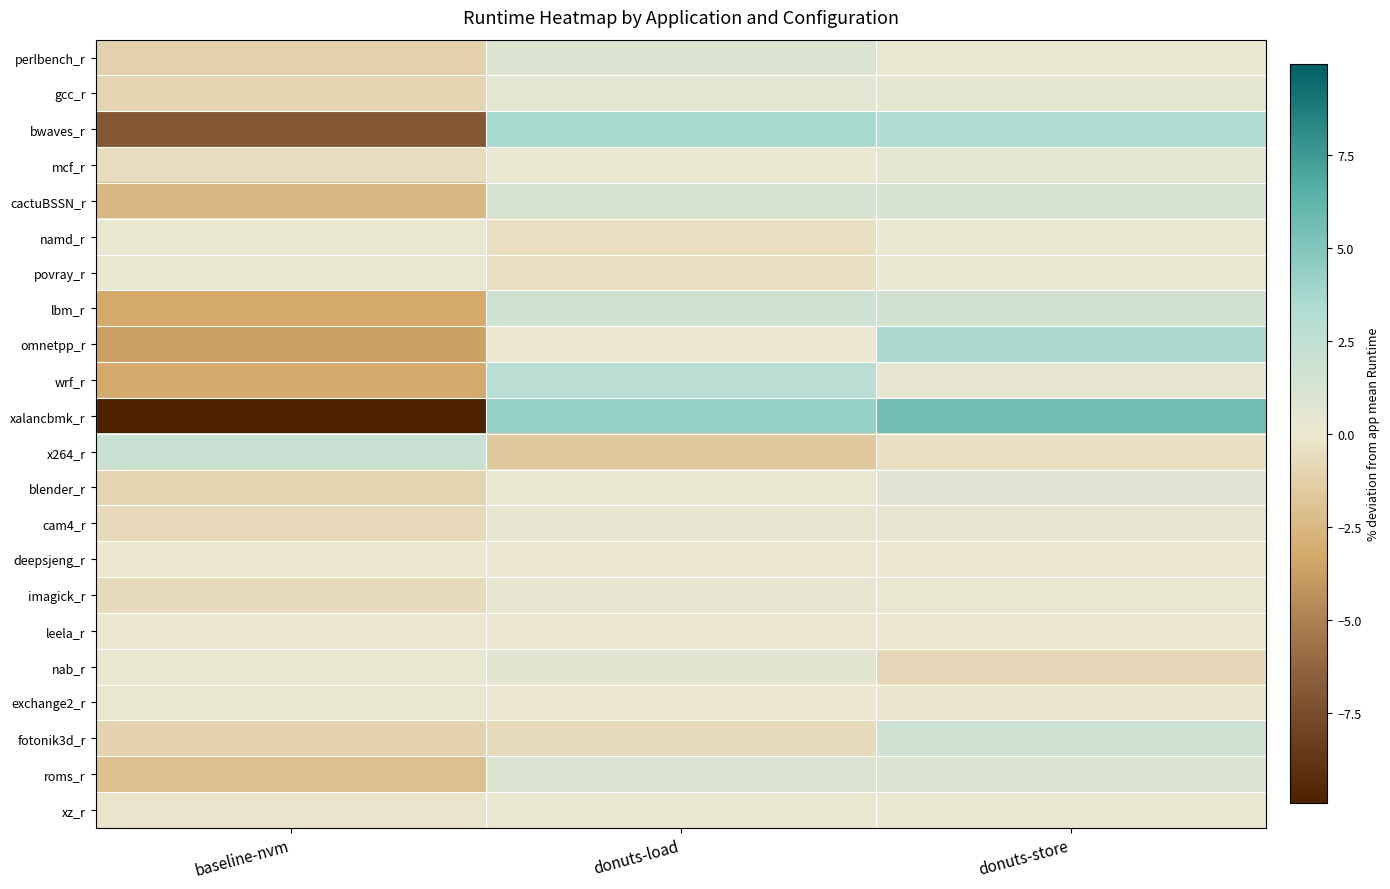

Which series changed the most between baseline-nvm and donuts-load?

xalancbmk_r